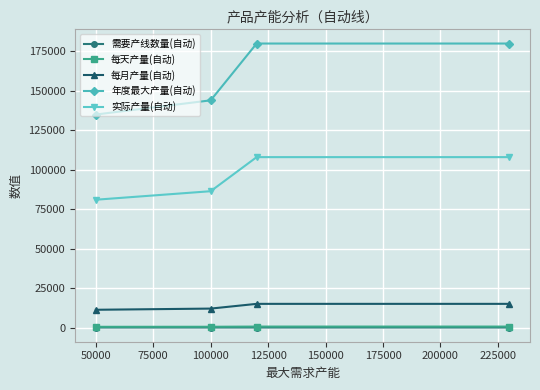

True or false: 每天产量(自动) and 实际产量(自动) intersect in this chart.

False